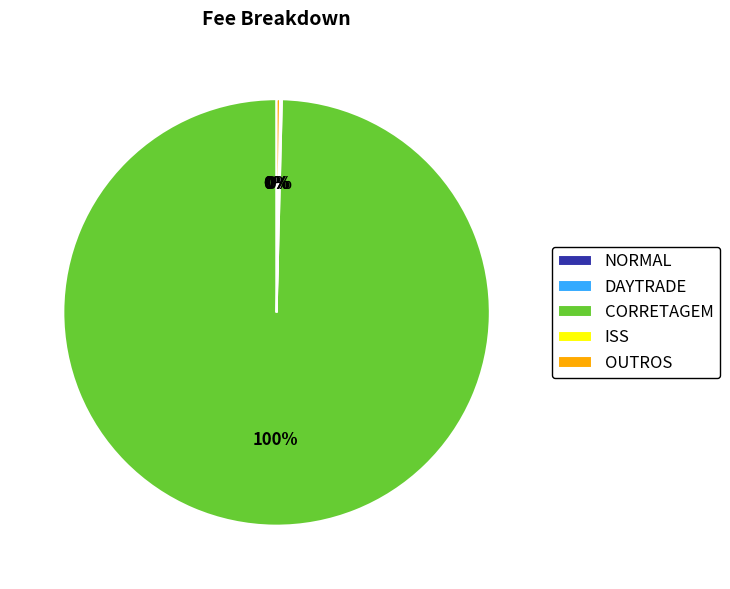

Which slice is the largest?

CORRETAGEM